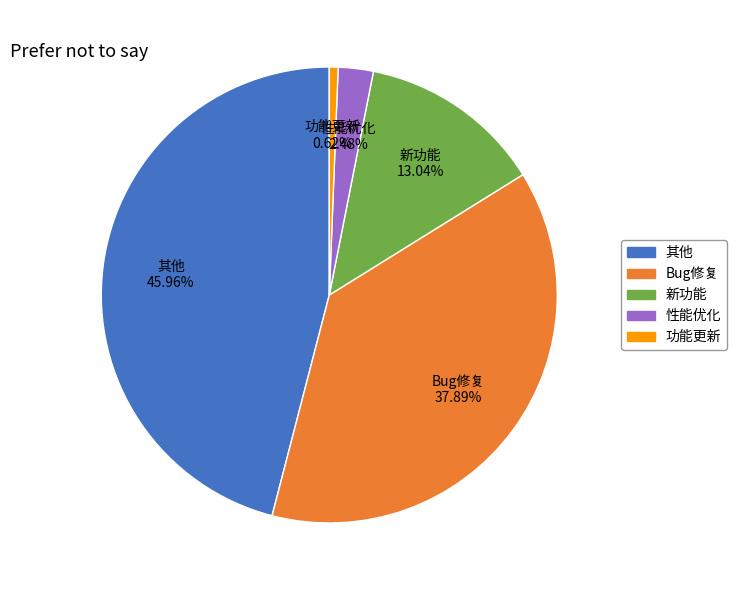

To the nearest percent, what percentage of the pie is 功能更新?

1%